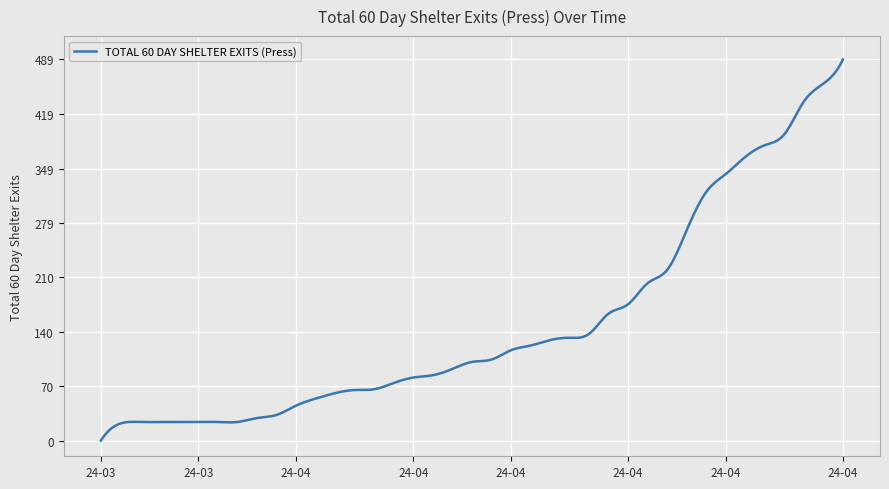

What is the difference between the maximum and minimum values?

489.0